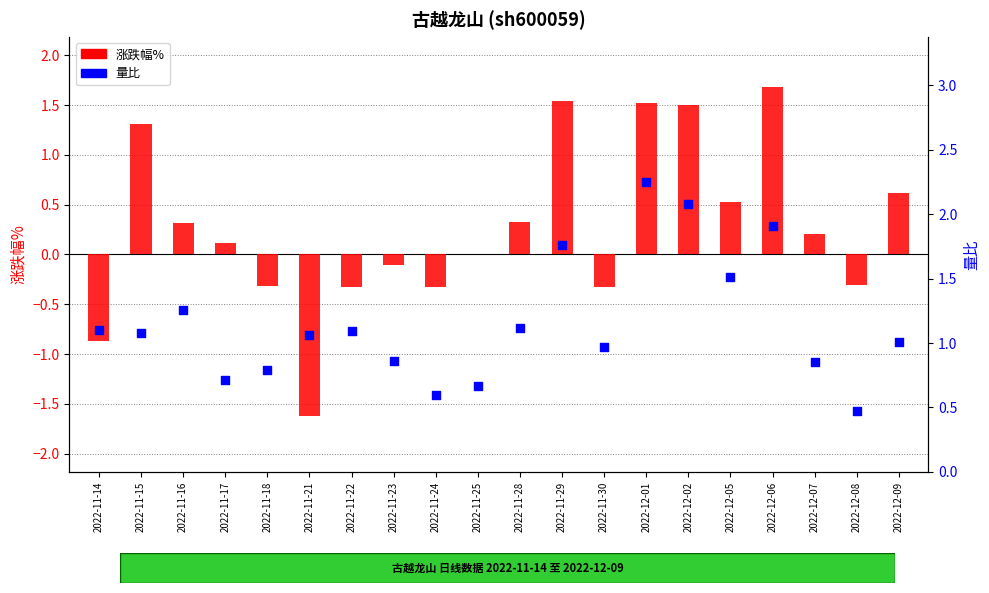

What are all the series names shown in the legend?

涨跌幅%, 量比